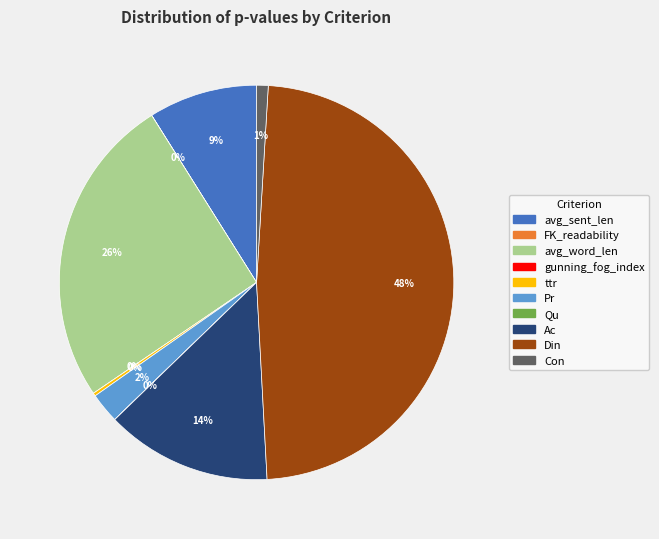

Is it true that Con is 1% of the pie?

True